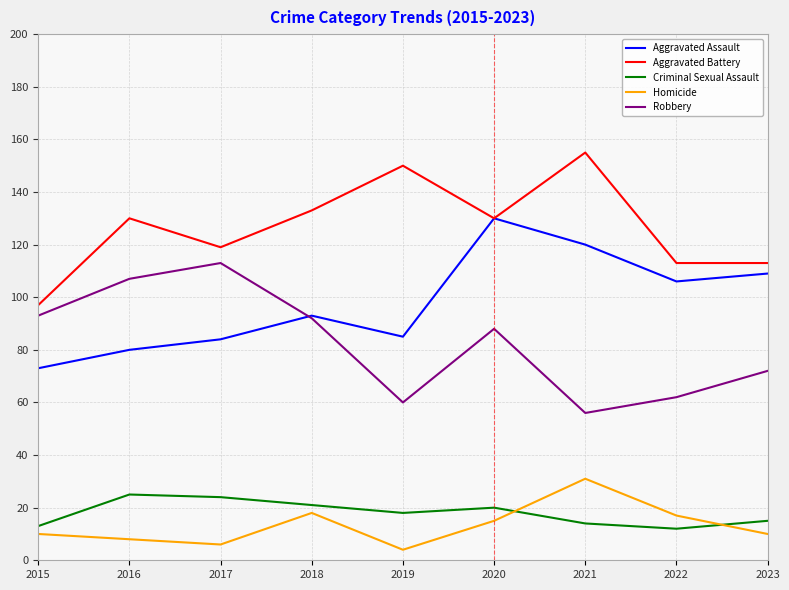

Reading left to right, list all the values displayed in this chart.

Aggravated Assault: 2015=73	2016=80	2017=84	2018=93	2019=85	2020=130	2021=120	2022=106	2023=109
Aggravated Battery: 2015=97	2016=130	2017=119	2018=133	2019=150	2020=130	2021=155	2022=113	2023=113
Criminal Sexual Assault: 2015=13	2016=25	2017=24	2018=21	2019=18	2020=20	2021=14	2022=12	2023=15
Homicide: 2015=10	2016=8	2017=6	2018=18	2019=4	2020=15	2021=31	2022=17	2023=10
Robbery: 2015=93	2016=107	2017=113	2018=92	2019=60	2020=88	2021=56	2022=62	2023=72